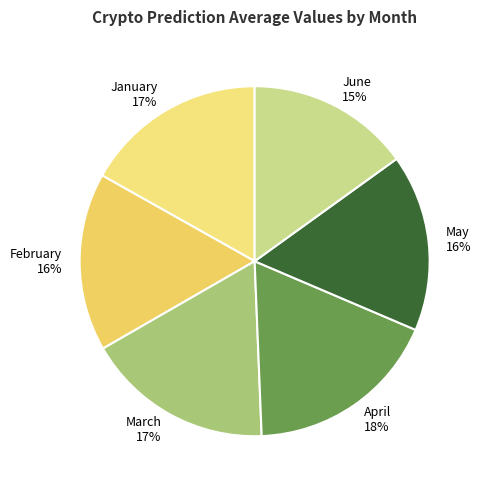

What is the ratio of the value at June to the value at May?

0.9